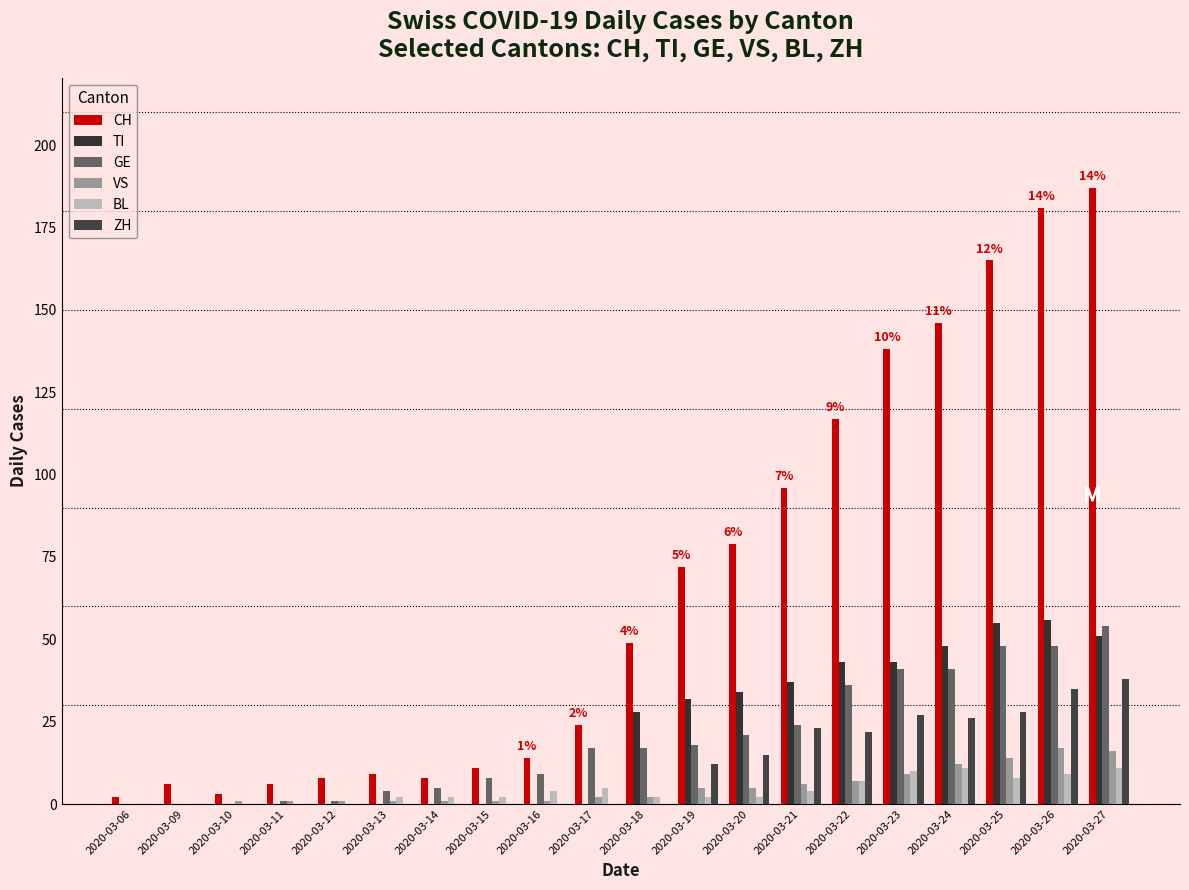

Reading left to right, transcribe all the data shown in this chart.

CH: 2020-03-06=2	2020-03-09=6	2020-03-10=3	2020-03-11=6	2020-03-12=8	2020-03-13=9	2020-03-14=8	2020-03-15=11	2020-03-16=14	2020-03-17=24	2020-03-18=49	2020-03-19=72	2020-03-20=79	2020-03-21=96	2020-03-22=117	2020-03-23=138	2020-03-24=146	2020-03-25=165	2020-03-26=181	2020-03-27=187
TI: 2020-03-06=0	2020-03-09=0	2020-03-10=0	2020-03-11=0	2020-03-12=0	2020-03-13=0	2020-03-14=0	2020-03-15=0	2020-03-16=0	2020-03-17=0	2020-03-18=28	2020-03-19=32	2020-03-20=34	2020-03-21=37	2020-03-22=43	2020-03-23=43	2020-03-24=48	2020-03-25=55	2020-03-26=56	2020-03-27=51
GE: 2020-03-06=0	2020-03-09=0	2020-03-10=0	2020-03-11=1	2020-03-12=1	2020-03-13=4	2020-03-14=5	2020-03-15=8	2020-03-16=9	2020-03-17=17	2020-03-18=17	2020-03-19=18	2020-03-20=21	2020-03-21=24	2020-03-22=36	2020-03-23=41	2020-03-24=41	2020-03-25=48	2020-03-26=48	2020-03-27=54
VS: 2020-03-06=0	2020-03-09=0	2020-03-10=1	2020-03-11=1	2020-03-12=1	2020-03-13=1	2020-03-14=1	2020-03-15=1	2020-03-16=1	2020-03-17=2	2020-03-18=2	2020-03-19=5	2020-03-20=5	2020-03-21=6	2020-03-22=7	2020-03-23=9	2020-03-24=12	2020-03-25=14	2020-03-26=17	2020-03-27=16
BL: 2020-03-06=0	2020-03-09=0	2020-03-10=0	2020-03-11=0	2020-03-12=0	2020-03-13=2	2020-03-14=2	2020-03-15=2	2020-03-16=4	2020-03-17=5	2020-03-18=2	2020-03-19=2	2020-03-20=2	2020-03-21=4	2020-03-22=7	2020-03-23=10	2020-03-24=11	2020-03-25=8	2020-03-26=9	2020-03-27=11
ZH: 2020-03-06=0	2020-03-09=0	2020-03-10=0	2020-03-11=0	2020-03-12=0	2020-03-13=0	2020-03-14=0	2020-03-15=0	2020-03-16=0	2020-03-17=0	2020-03-18=0	2020-03-19=12	2020-03-20=15	2020-03-21=23	2020-03-22=22	2020-03-23=27	2020-03-24=26	2020-03-25=28	2020-03-26=35	2020-03-27=38